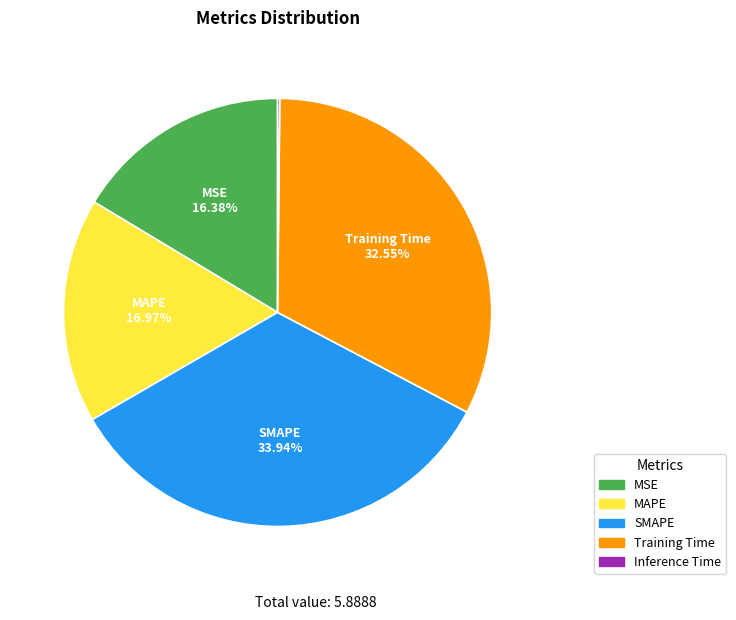

Does SMAPE represent more than half of the total?

No